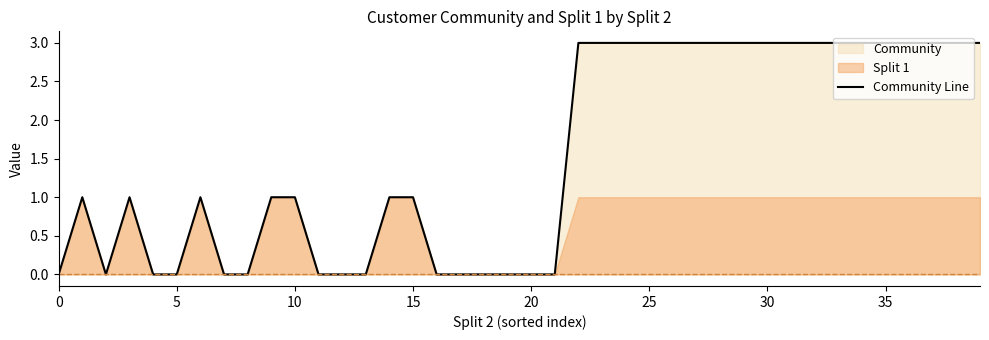

Is it true that the value at 34 is 1?

False